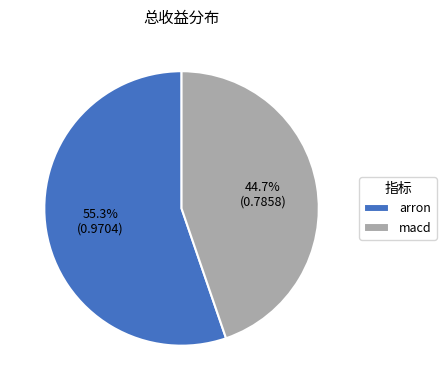

To the nearest percent, what is the difference between the largest and smallest slice percentages?

11%